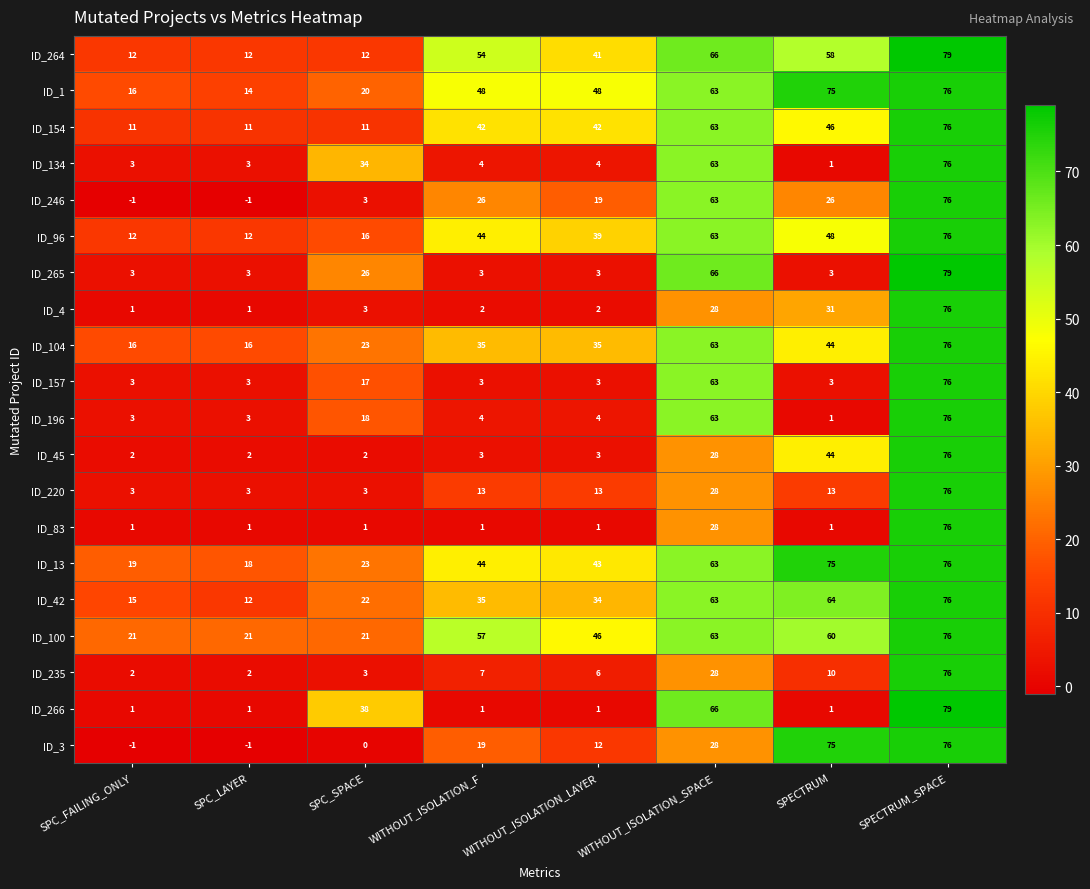

Which series has the largest total across all categories?

ID_100